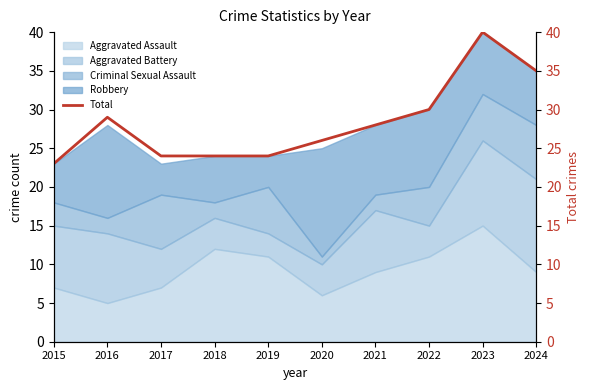

True or false: there are more than 2 points higher than both neighbors.

False